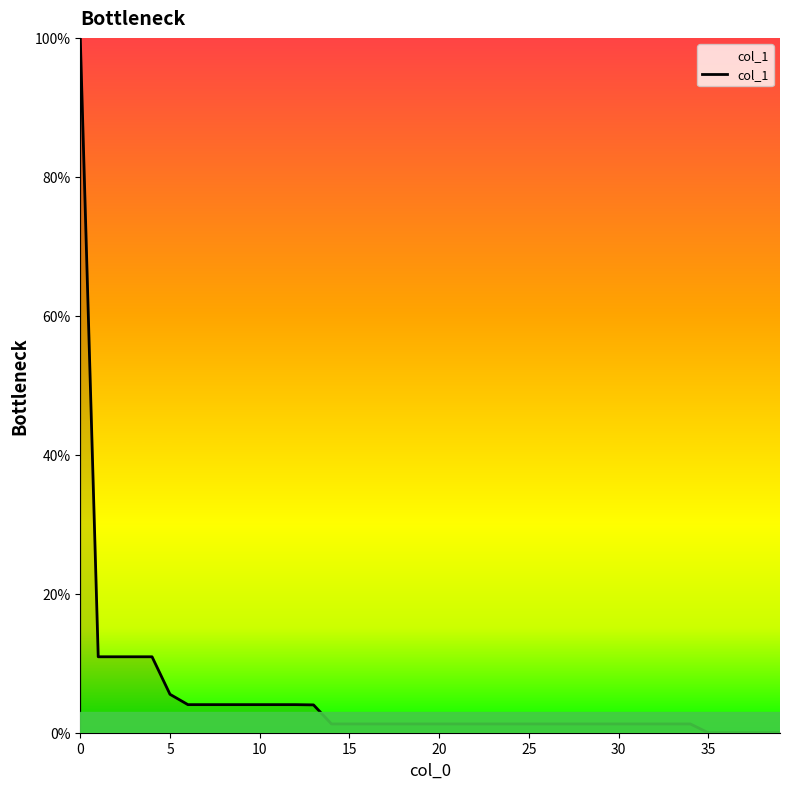

What is the difference between the maximum and minimum values?

100.0